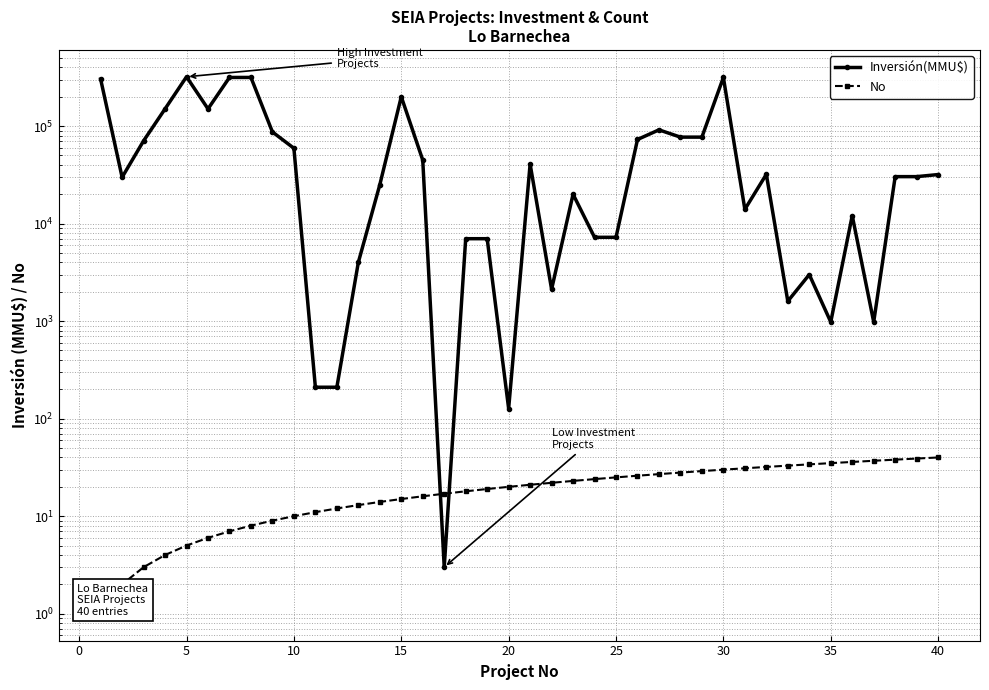

Is it true that Inversión(MMU$) equals 49787 at 35?

False